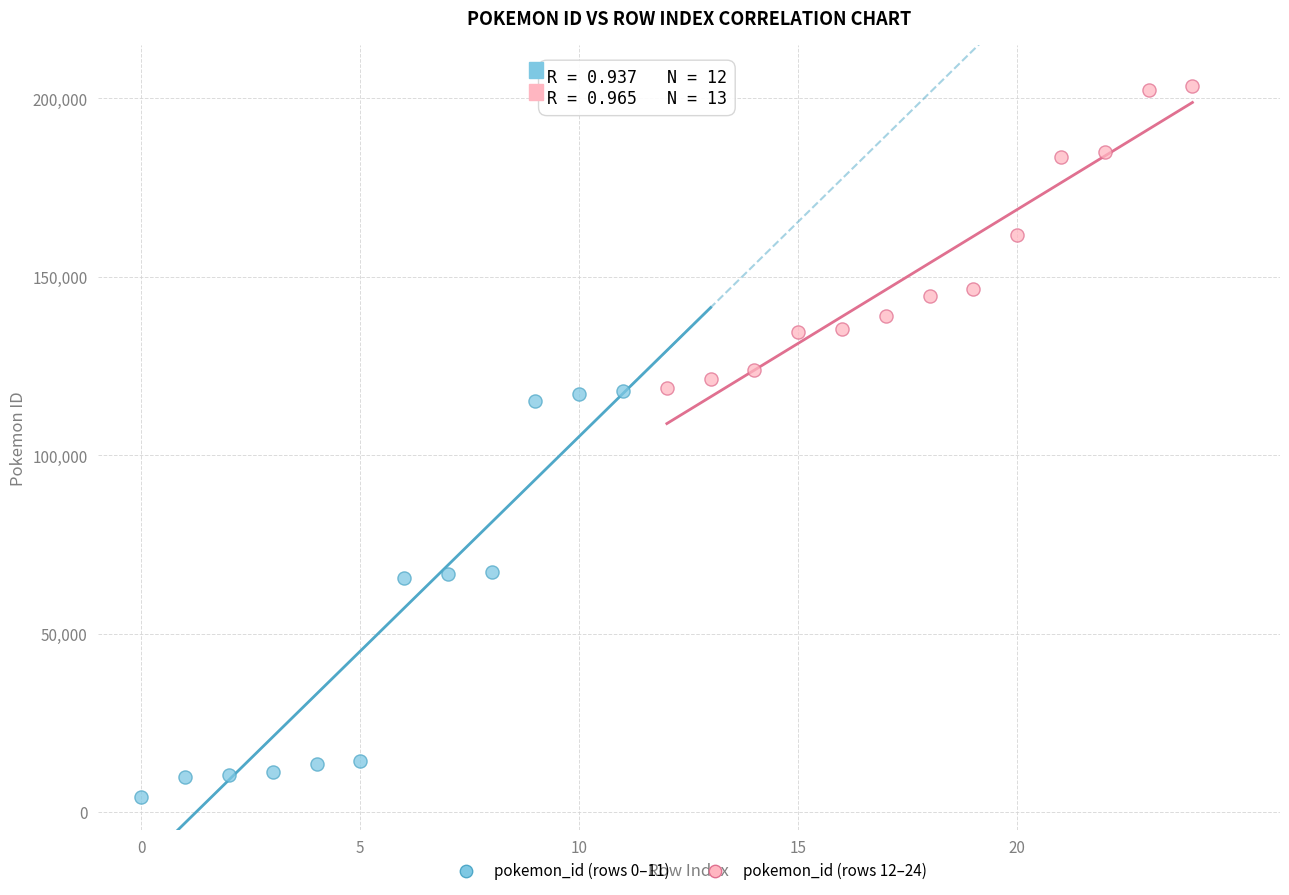

Which series contains the highest Y value?

pokemon_id (rows 12–24)